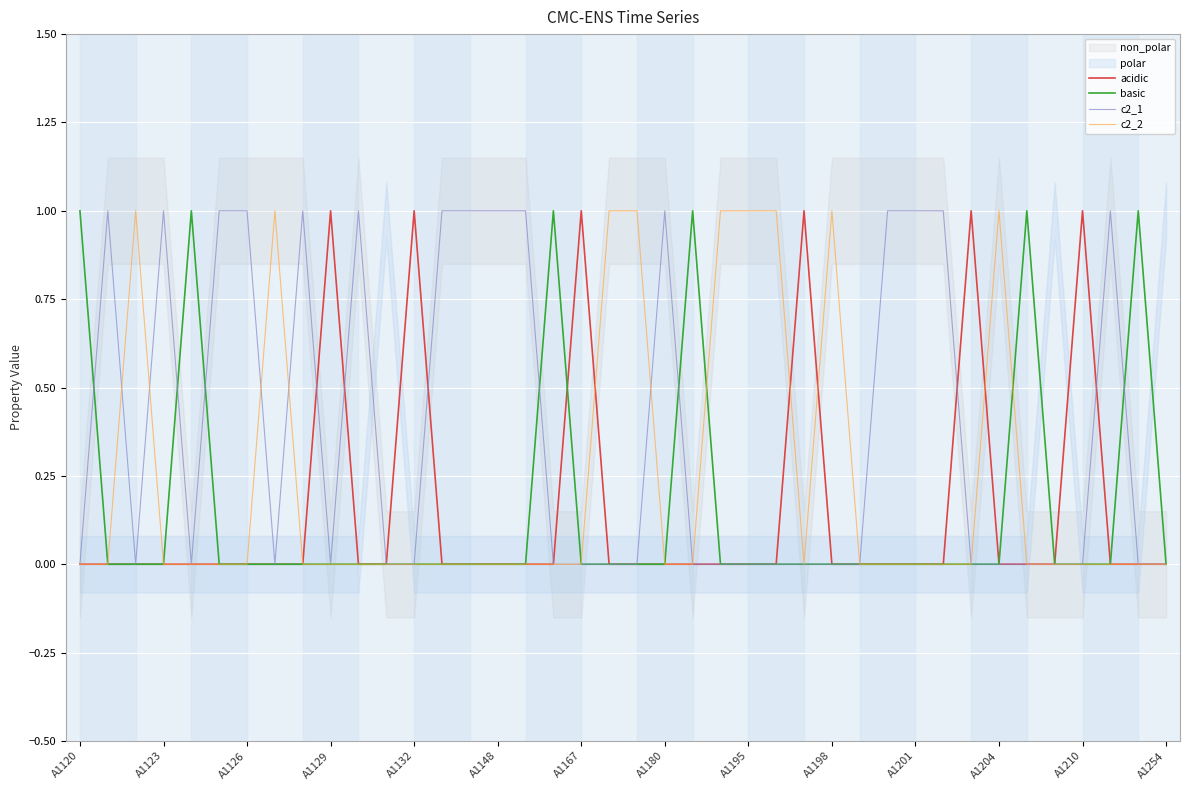

Which series has the widest spread of values?

acidic